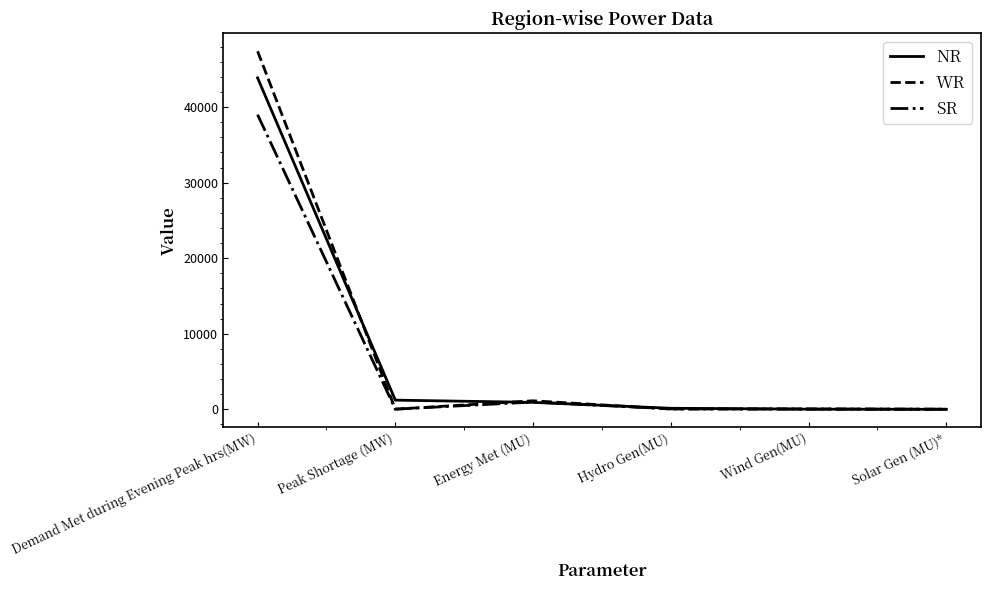

Which series has the largest range (max minus min)?

WR